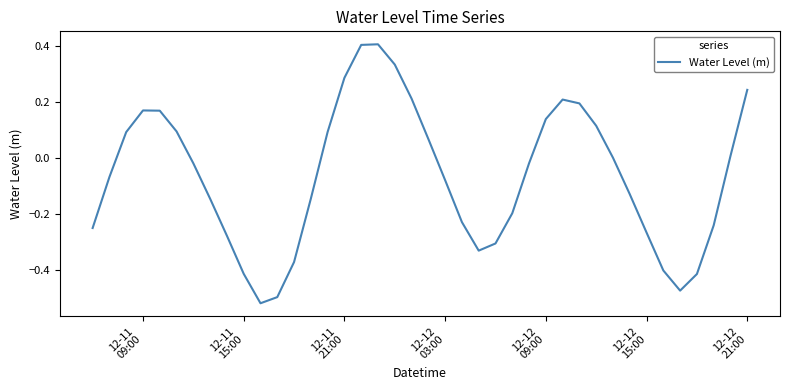

How many interior local valleys (lower than both neighbors) does the data have?

3